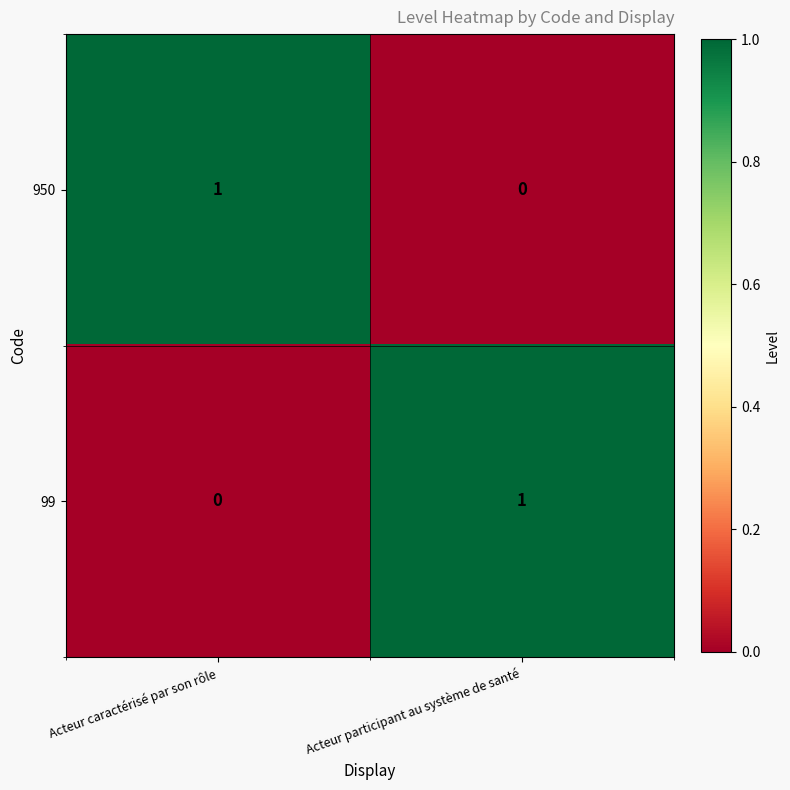

Rank the series at Acteur participant au système de santé from lowest to highest value.

950, 99